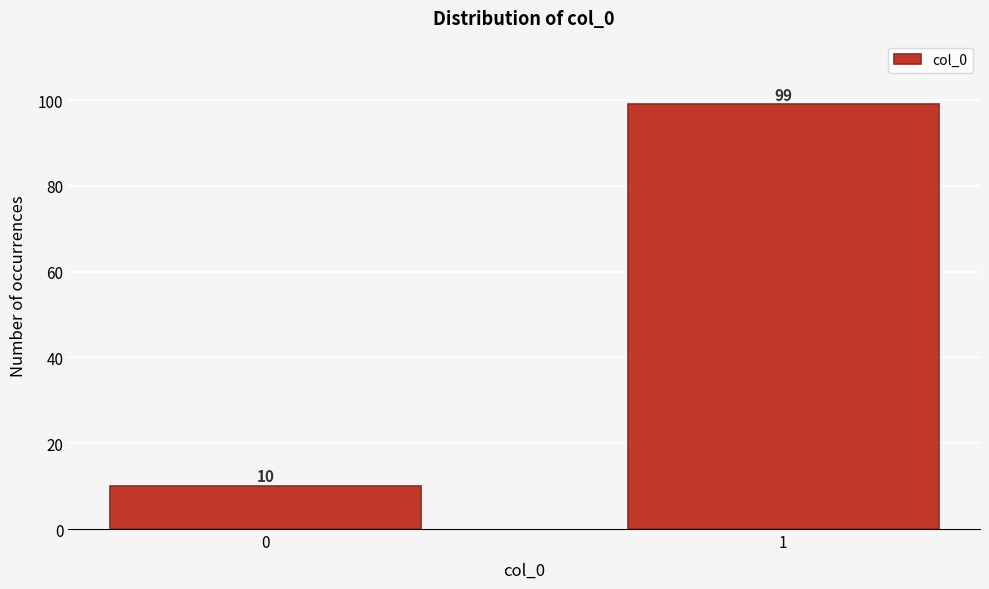

Reading left to right, extract all data points from this chart.

10	99